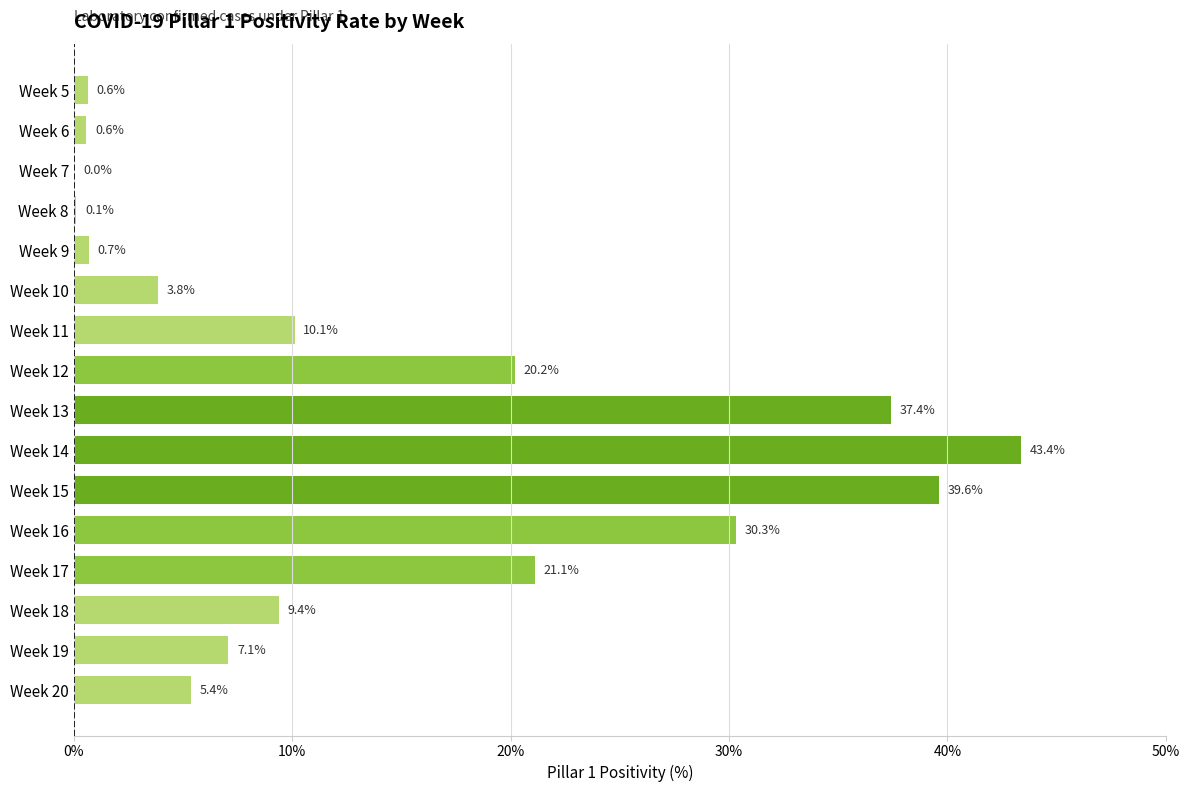

What is the sum of all values?

229.8